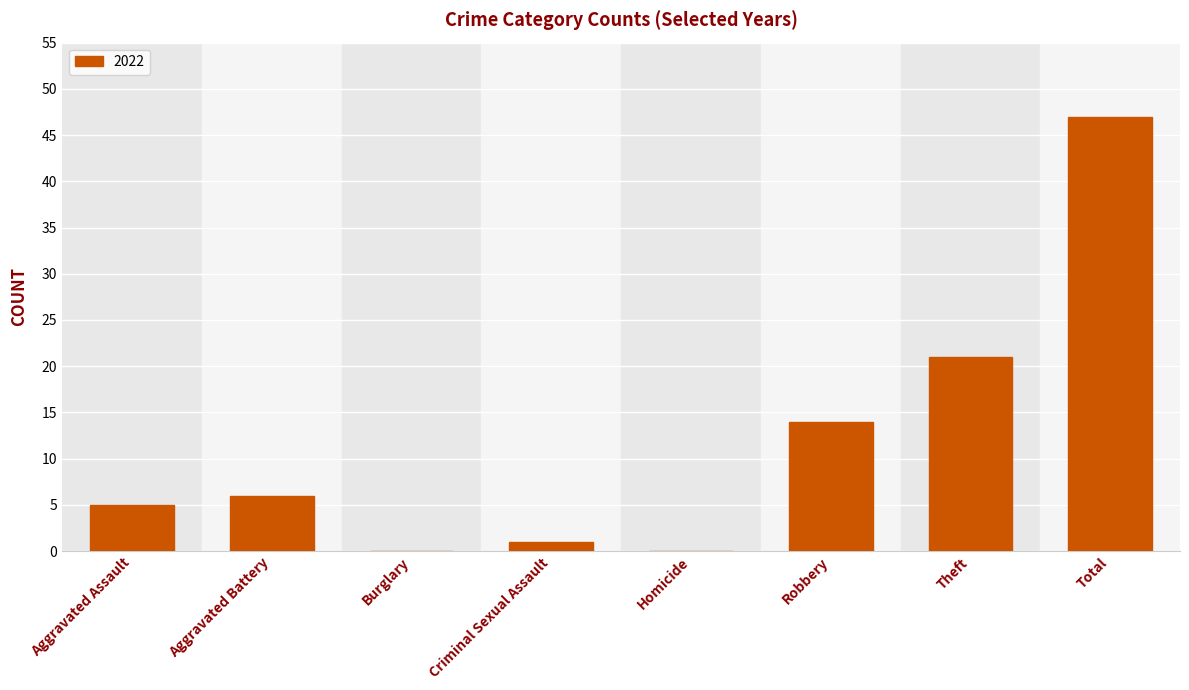

The chart shows a value of 22 at Homicide. True or false?

False